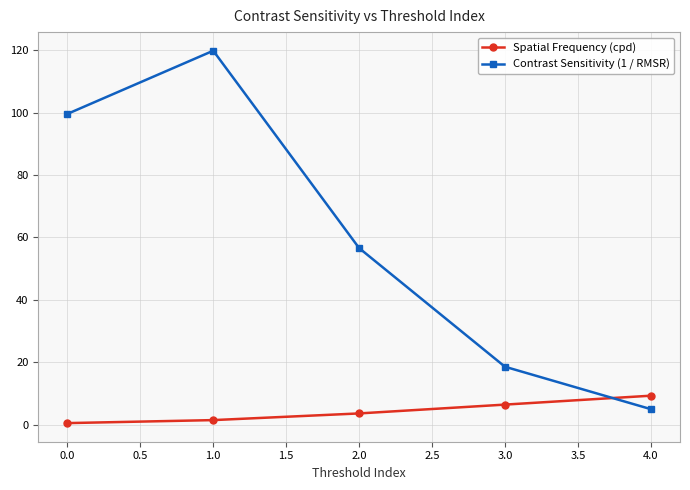

Reading left to right, what are all the values shown in this chart?

Spatial Frequency (cpd): 0.0=0.5	1.0=1.5	2.0=3.6	3.0=6.5	4.0=9.3
Contrast Sensitivity (1 / RMSR): 0.0=99.6	1.0=119.8	2.0=56.6	3.0=18.6	4.0=5.0